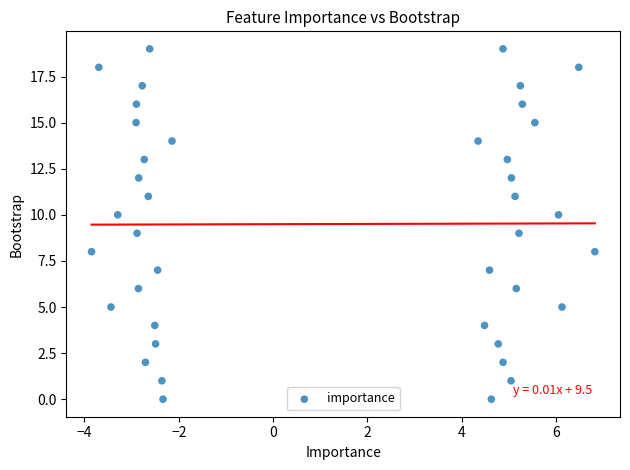

What is the range of Y values (max minus min)?

19